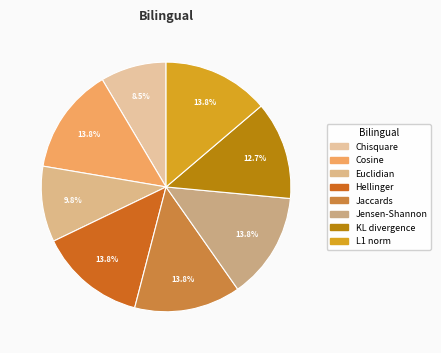

What is the total percentage of Jensen-Shannon and Hellinger?

27.6%